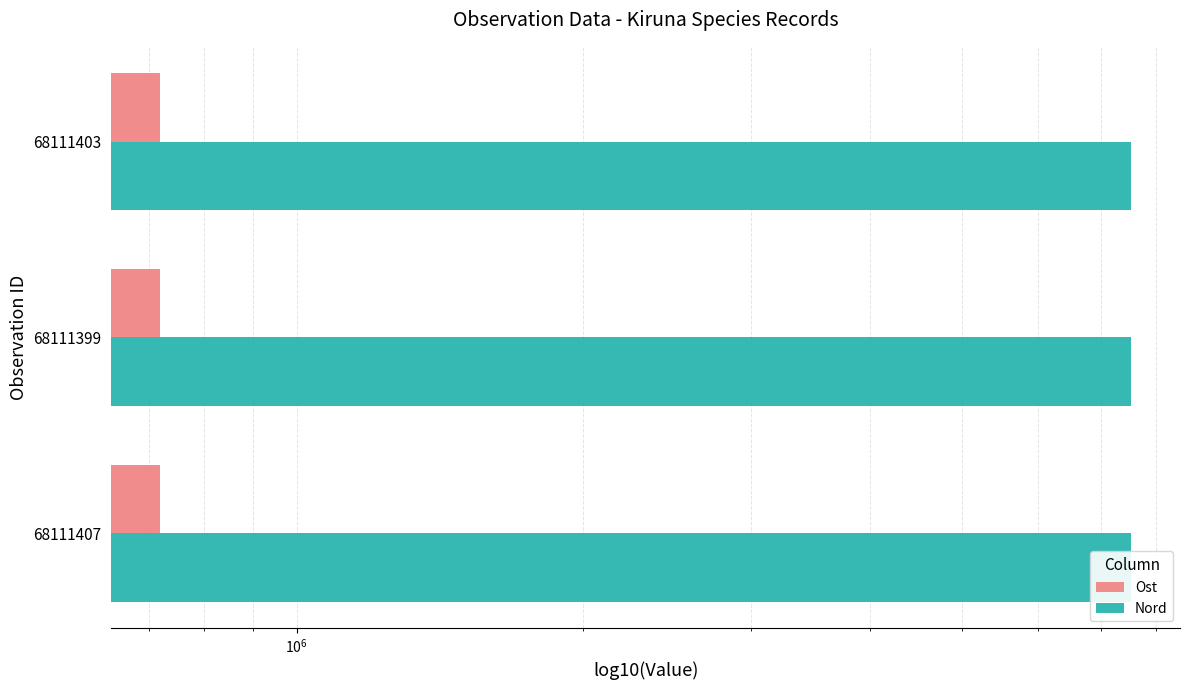

How many distinct data groups are displayed?

2